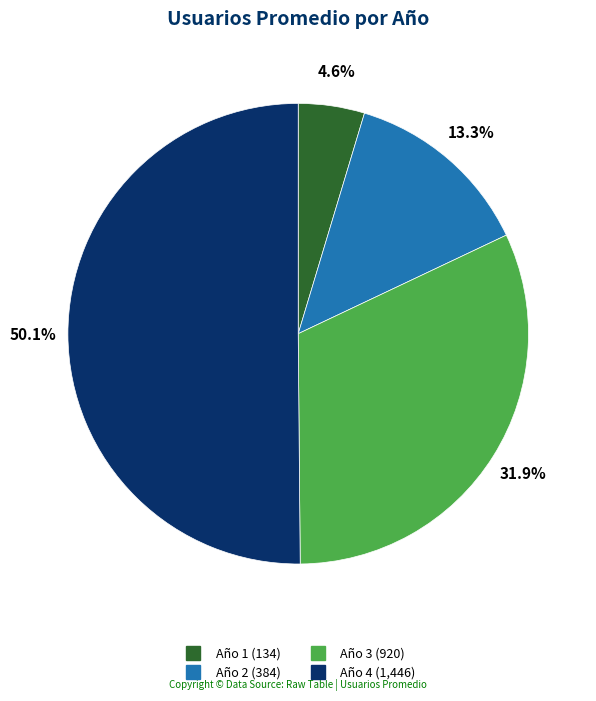

To the nearest percent, what percentage of the pie is Año 4?

50%